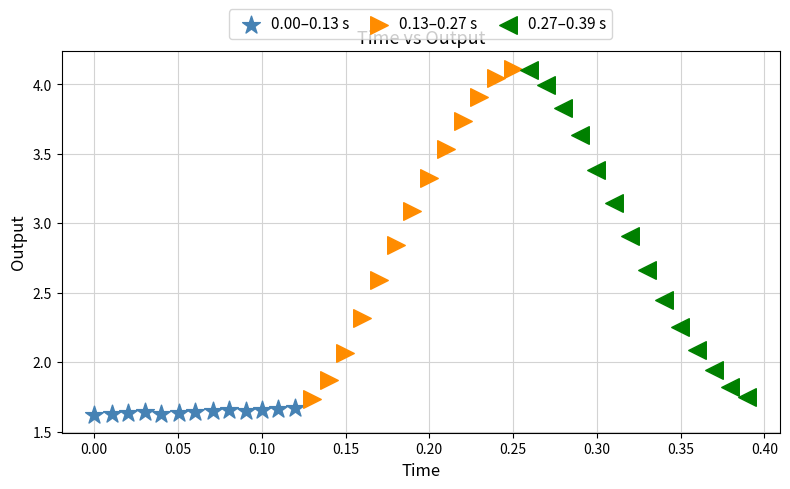

Which series reaches the minimum Y coordinate?

0.00–0.13 s